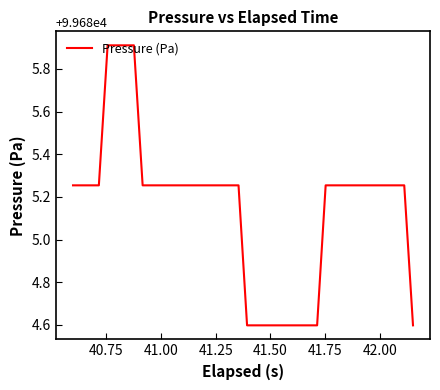

What is the greatest value displayed?

99685.9